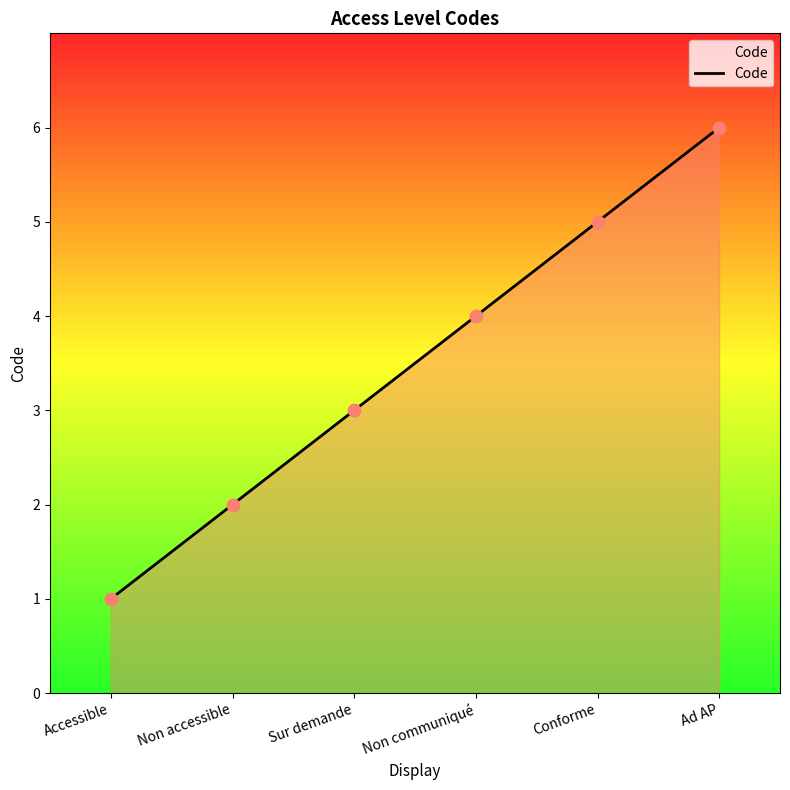

Between Accessible and Conforme, which is larger?

Conforme